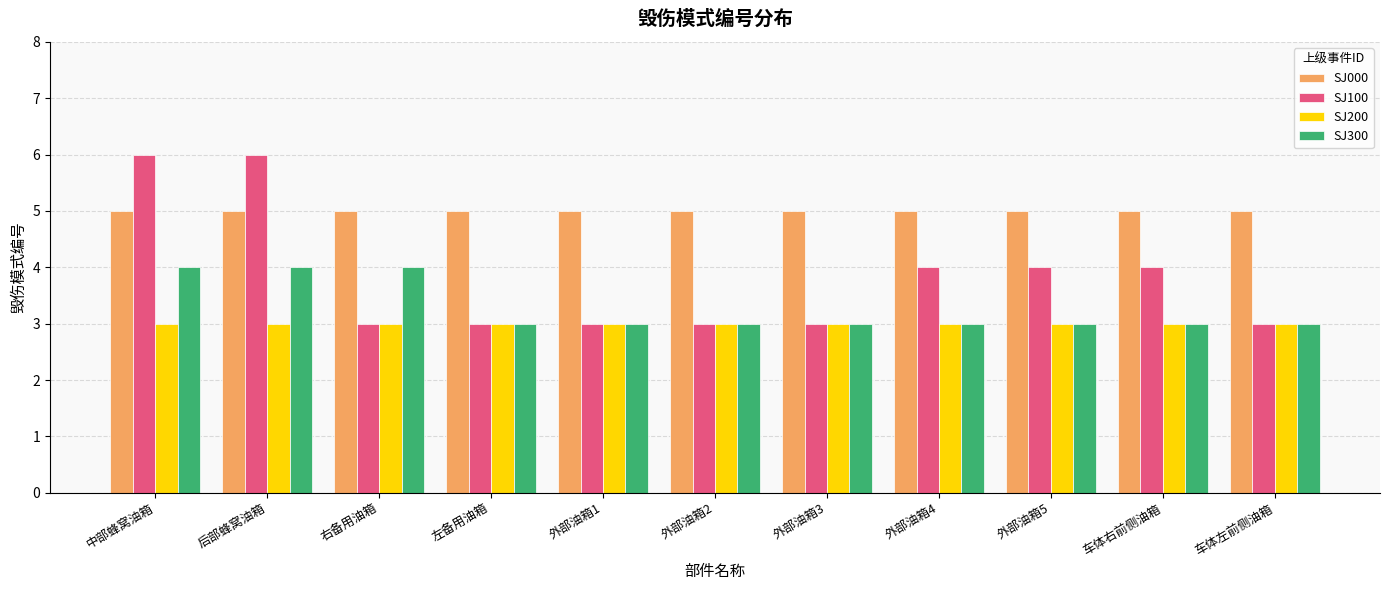

What is the approximate value of SJ100 at 外部油箱5?

4